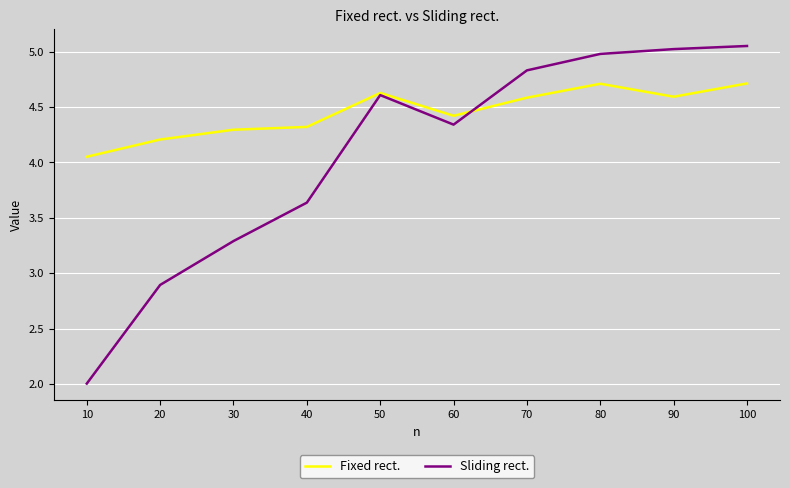

What is the sum of all Sliding rect. values?

40.7